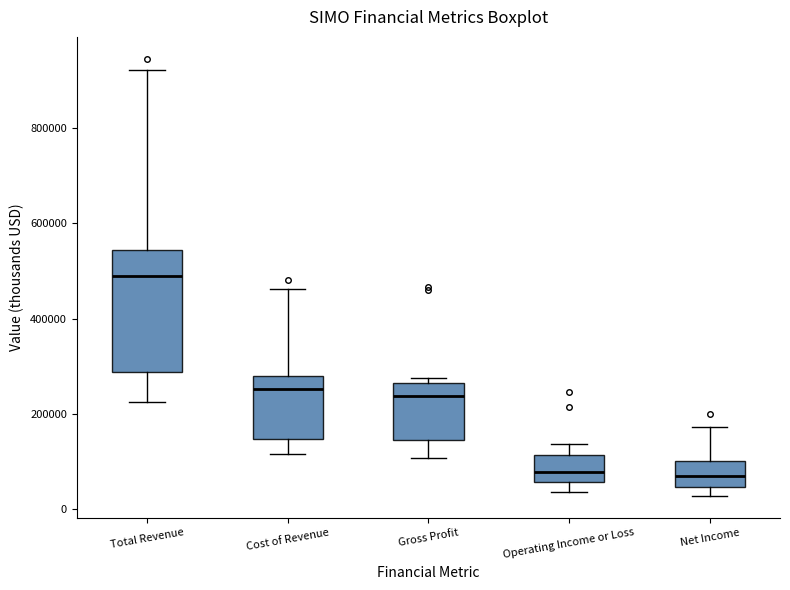

Reading left to right, read every box against the y-axis: the position of its median line, the range the box covers, and the ends of its whiskers. The values are not printed on the chart, so give them approximately, as read against the axis.

Total Revenue: median 500000, box 280000 to 540000, whiskers 220000 to 920000
Cost of Revenue: median 260000, box 140000 to 280000, whiskers 120000 to 460000
Gross Profit: median 240000, box 140000 to 260000, whiskers 100000 to 280000
Operating Income or Loss: median 80000, box 60000 to 120000, whiskers 40000 to 140000
Net Income: median 60000, box 40000 to 100000, whiskers 20000 to 180000